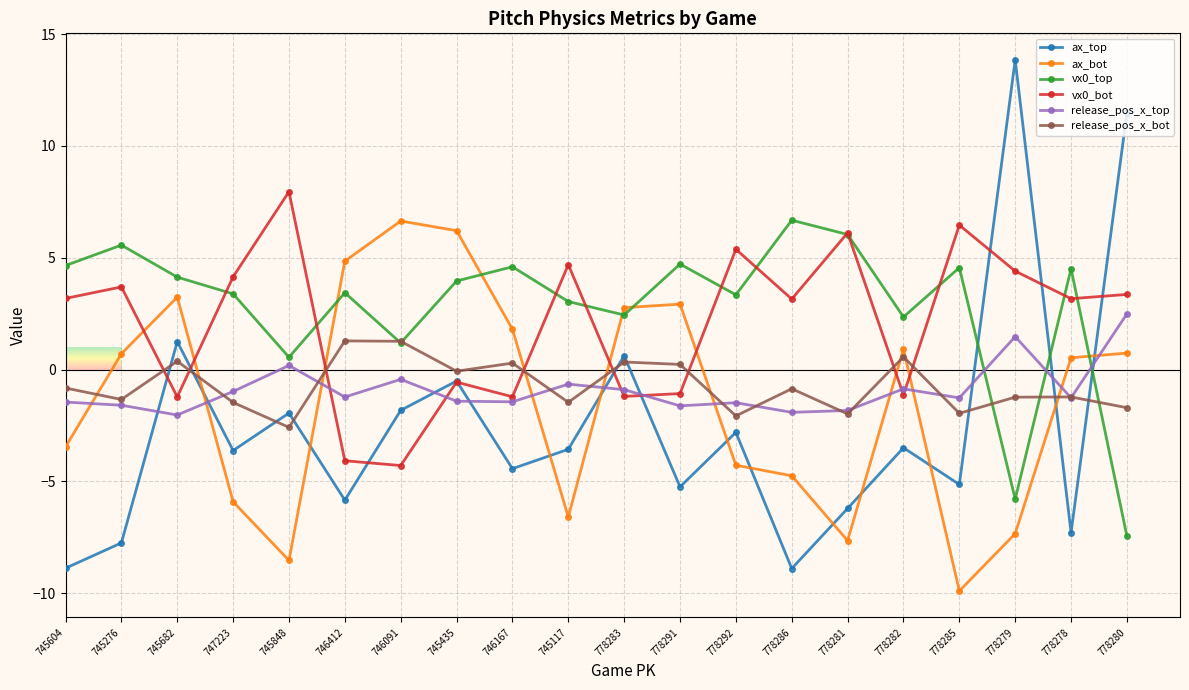

What is the difference between the release_pos_x_top values at 745848 and 778286?

2.1